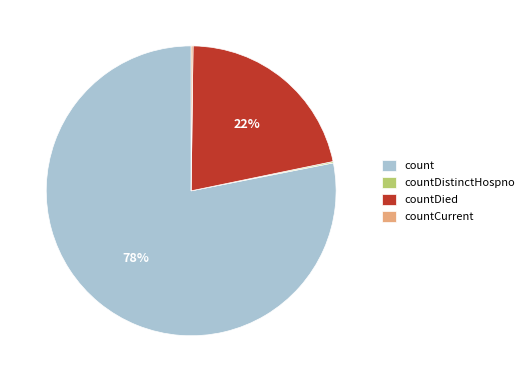

To the nearest percent, what is the difference between the largest and smallest slice percentages?

78%